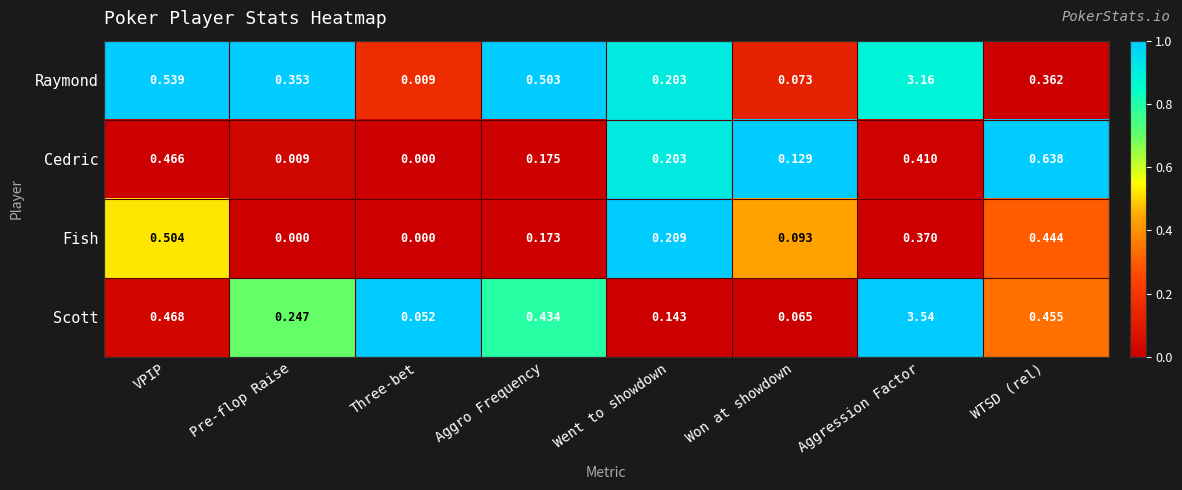

Rank the series at Aggression Factor from highest to lowest value.

Scott, Raymond, Cedric, Fish